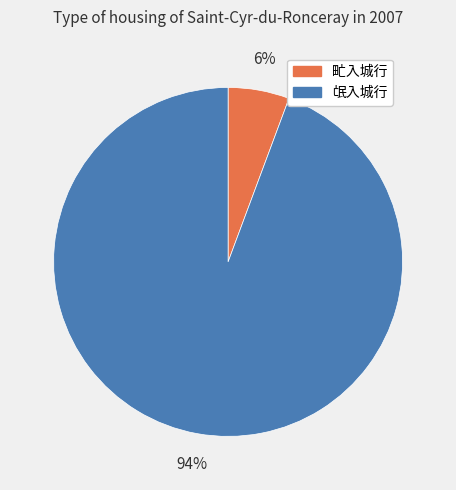

Which slice represents more than half of the pie?

氓入城行